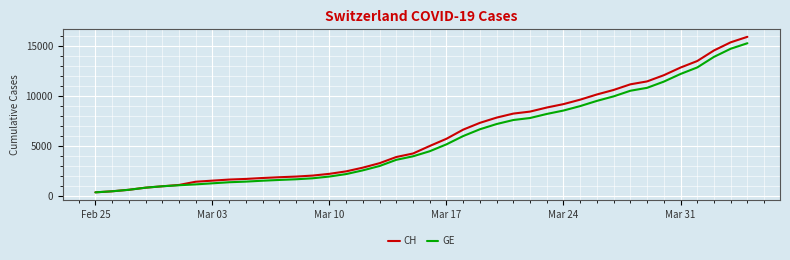

What is the highest value of the CH series?

15926